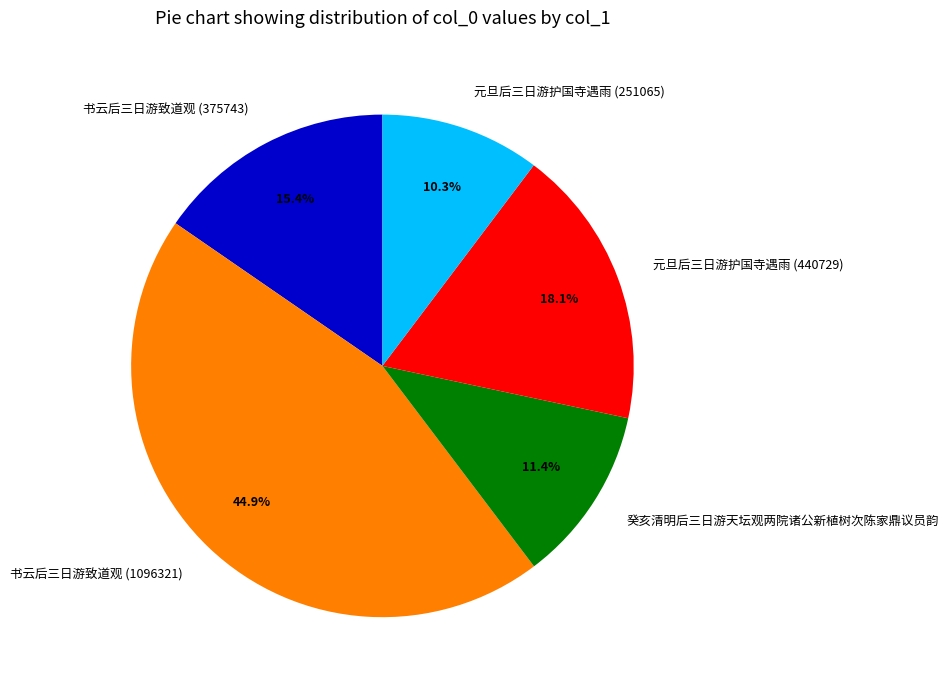

To the nearest percent, what percentage of the pie is 元旦后三日游护国寺遇雨 (251065)?

10%